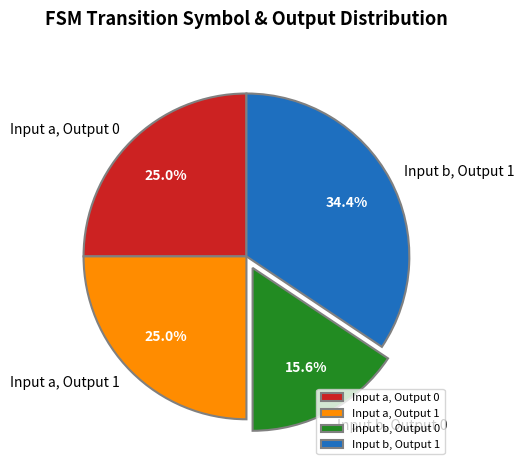

Do Input b, Output 1 and Input a, Output 0 together represent more than half of the pie?

Yes